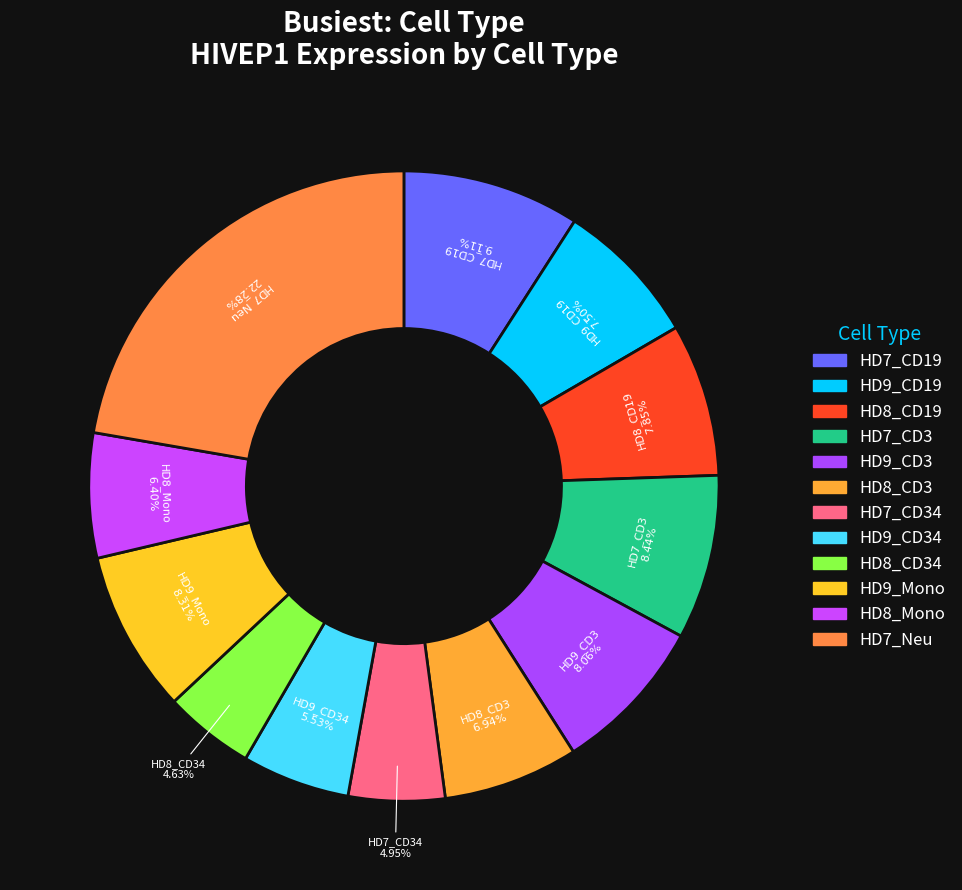

How many segments does this pie chart have?

12